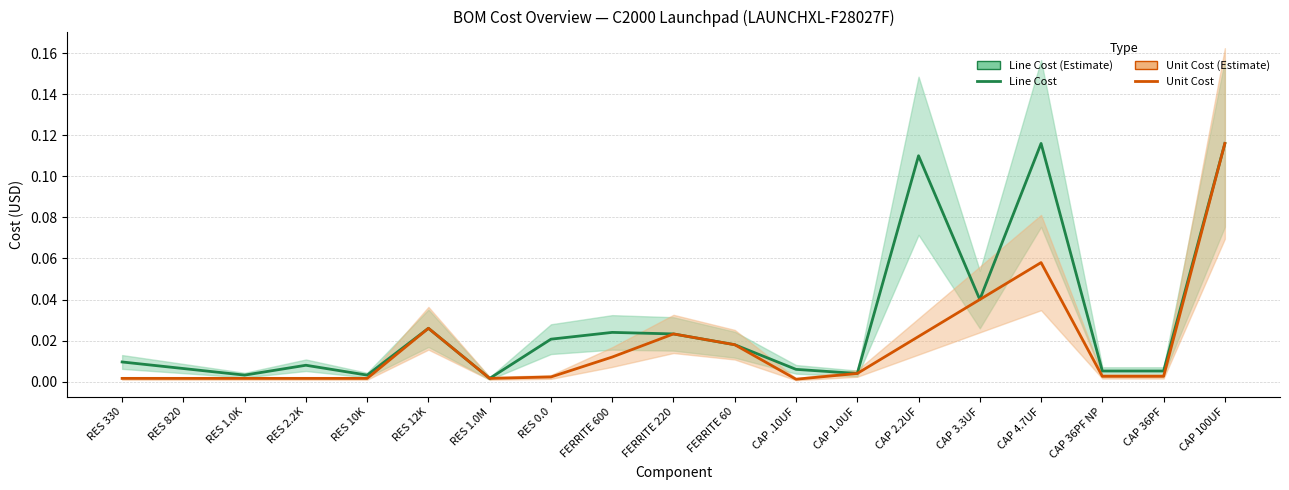

At which label does Unit Cost reach its minimum?

CAP .10UF